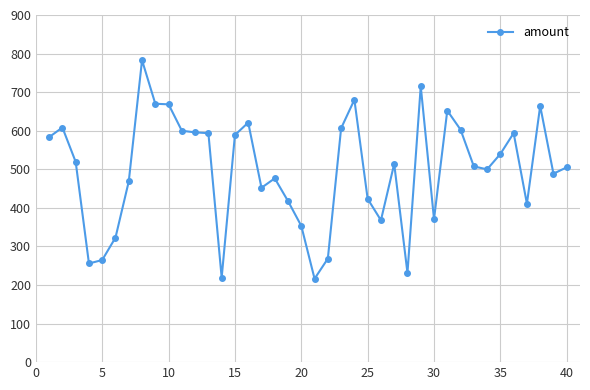

What is the greatest value displayed?

782.9